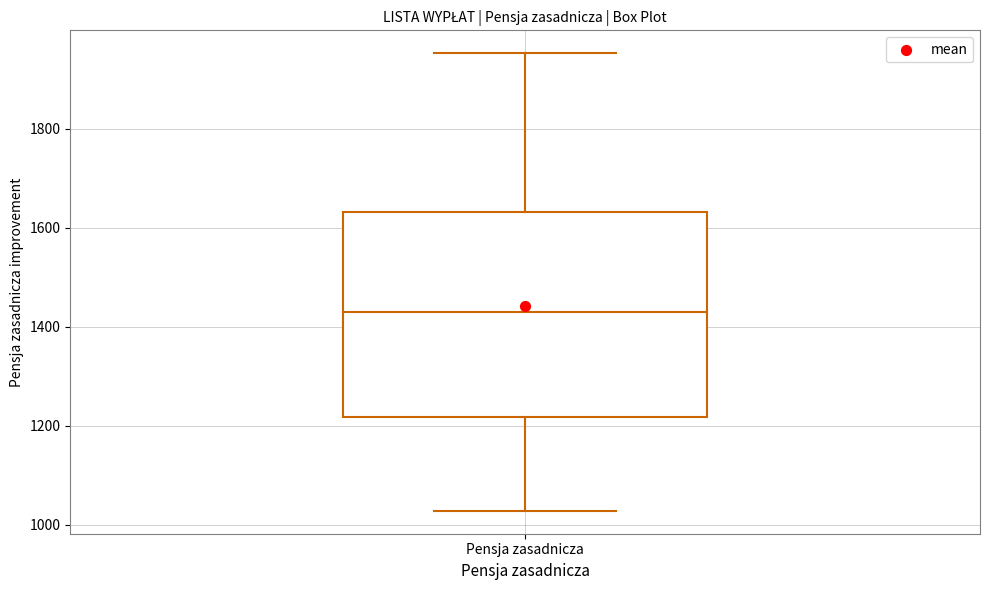

Read this box plot against the y-axis: the position of the median line, the range covered by the box, and the ends of both whiskers. The values are not printed on the chart, so give them approximately, as read against the axis.

median 1440, box 1220 to 1640, whiskers 1020 to 1960